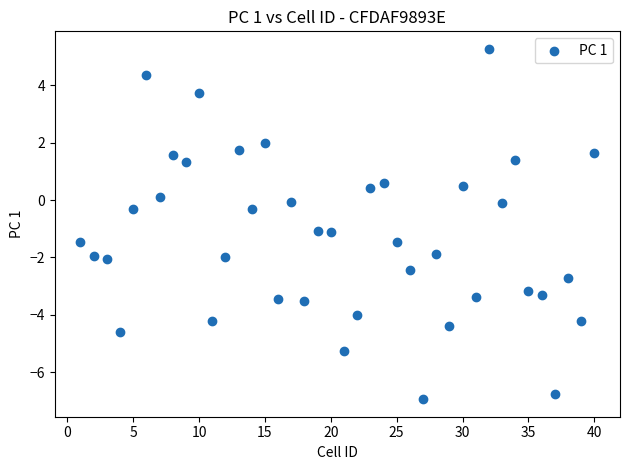

What is the range of X values (max minus min)?

39.0